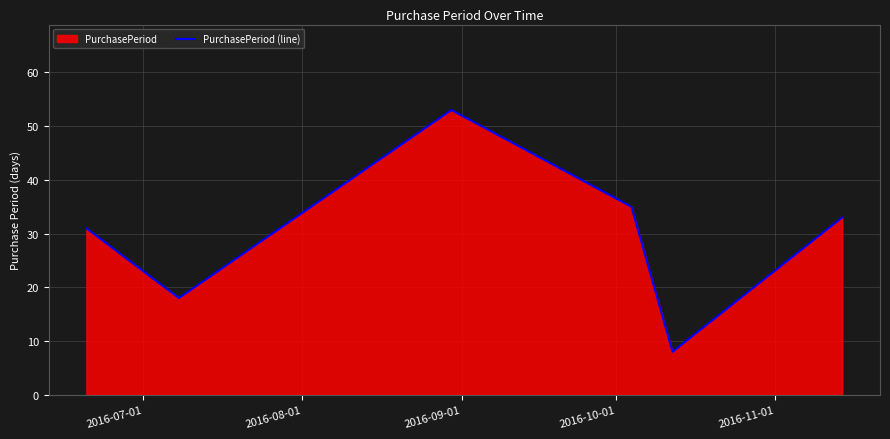

How many values exceed 33?

2